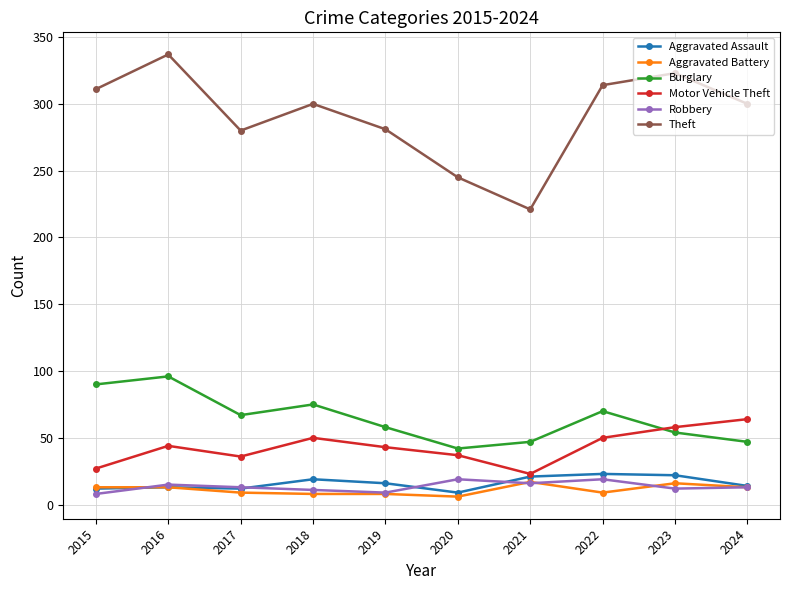

What is the total value across all series at 2024?

451